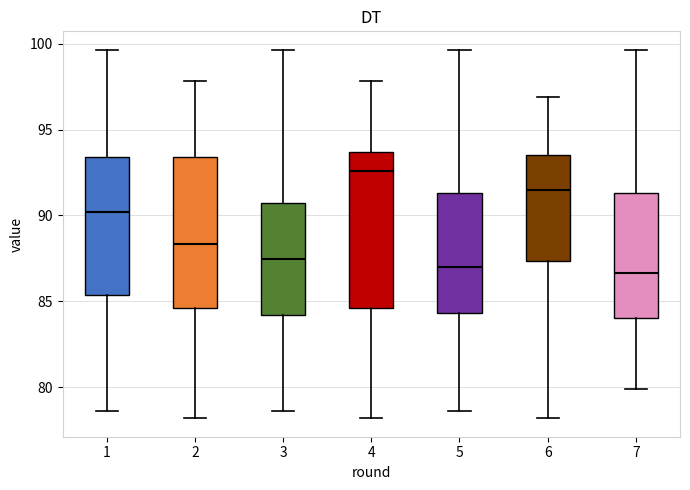

Reading left to right, read every box against the y-axis: the position of its median line, the range the box covers, and the ends of its whiskers. The values are not printed on the chart, so give them approximately, as read against the axis.

1: median 90.0, box 85.5 to 93.5, whiskers 78.5 to 99.5
2: median 88.5, box 84.5 to 93.5, whiskers 78.0 to 98.0
3: median 87.5, box 84.0 to 90.5, whiskers 78.5 to 99.5
4: median 92.5, box 84.5 to 93.5, whiskers 78.0 to 98.0
5: median 87.0, box 84.5 to 91.5, whiskers 78.5 to 99.5
6: median 91.5, box 87.5 to 93.5, whiskers 78.0 to 97.0
7: median 86.5, box 84.0 to 91.5, whiskers 80.0 to 99.5